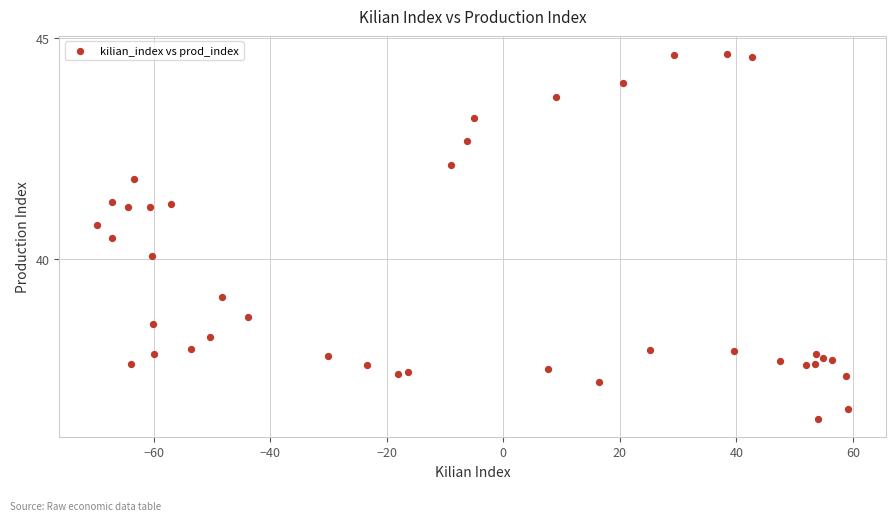

What is the range of X values (max minus min)?

129.0